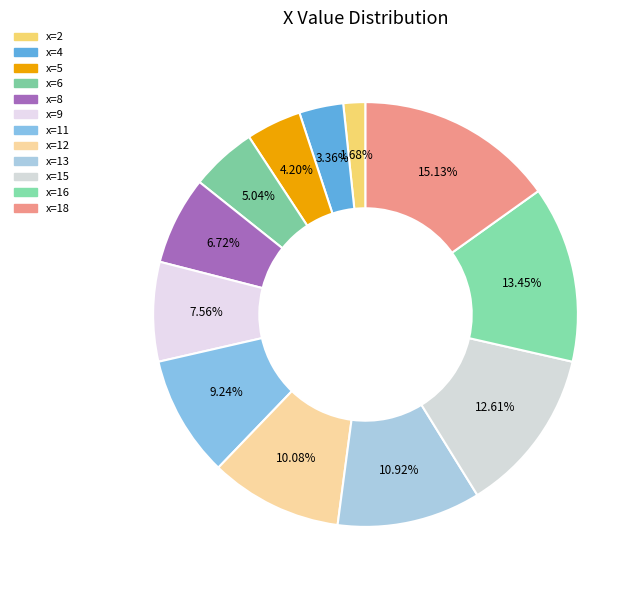

Which category has the biggest portion of the pie?

x=18